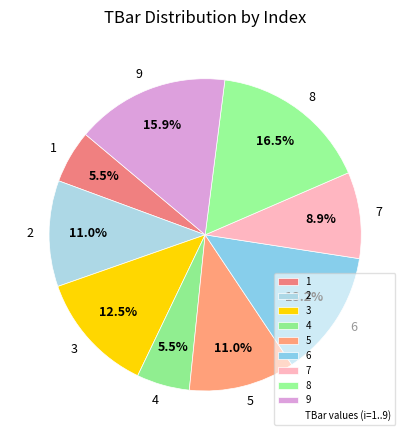

Which category has the biggest portion of the pie?

8